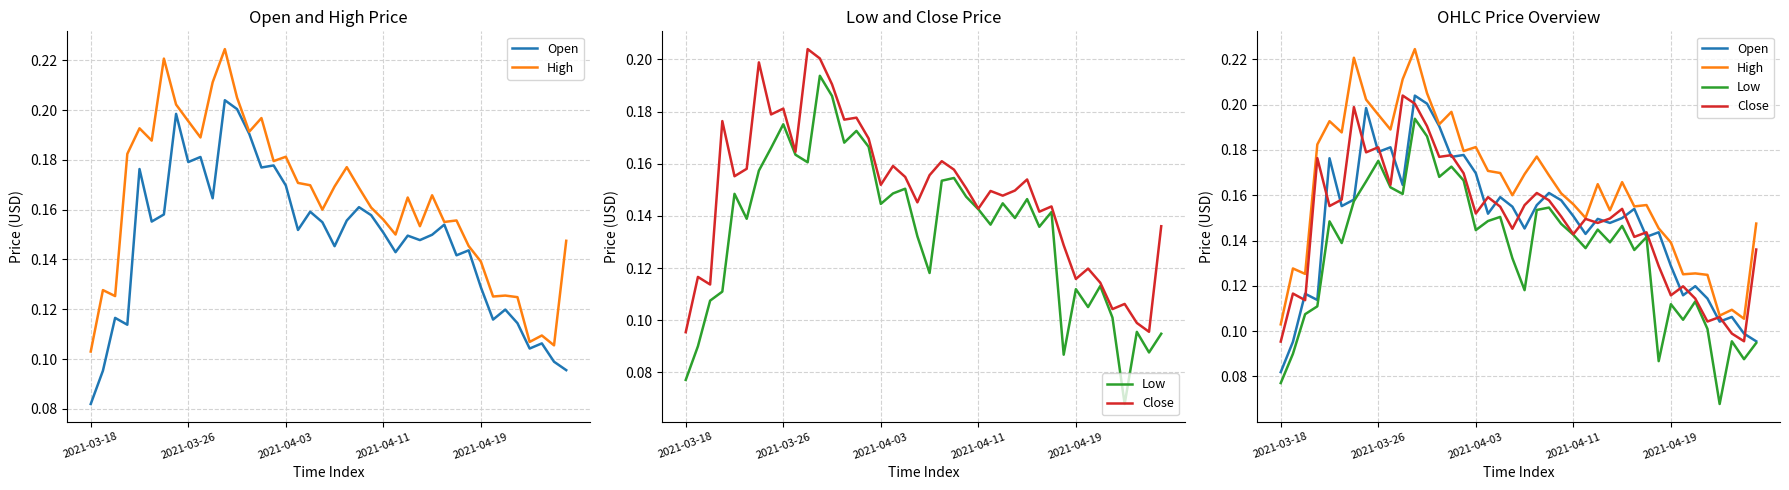

True or false: Open and Low cross at least once.

False